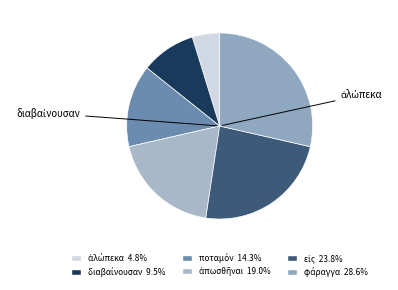

How many slices are in this pie chart?

6